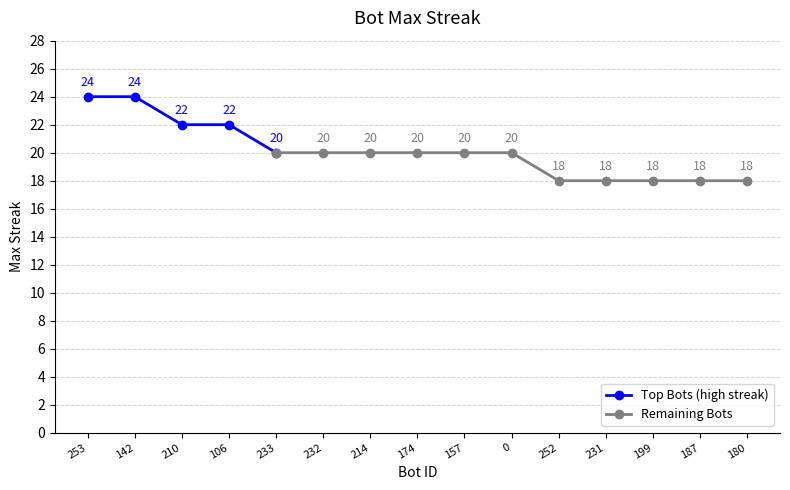

Reading right to left, extract all data points from this chart.

18	18	18	18	18	20	20	20	20	20	20	22	22	24	24